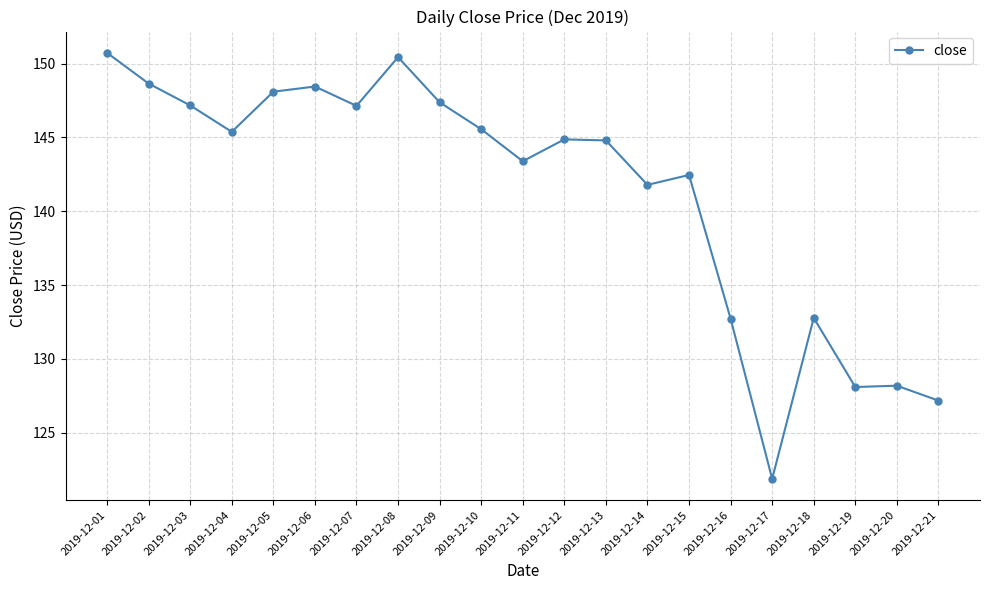

At which category does the data reach its first local valley?

2019-12-04